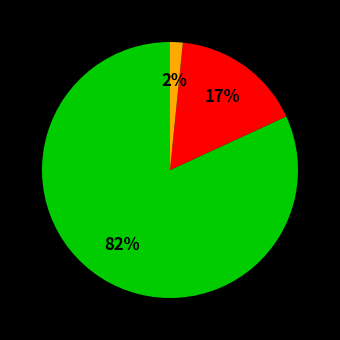

To the nearest percent, what is the average slice percentage?

33%